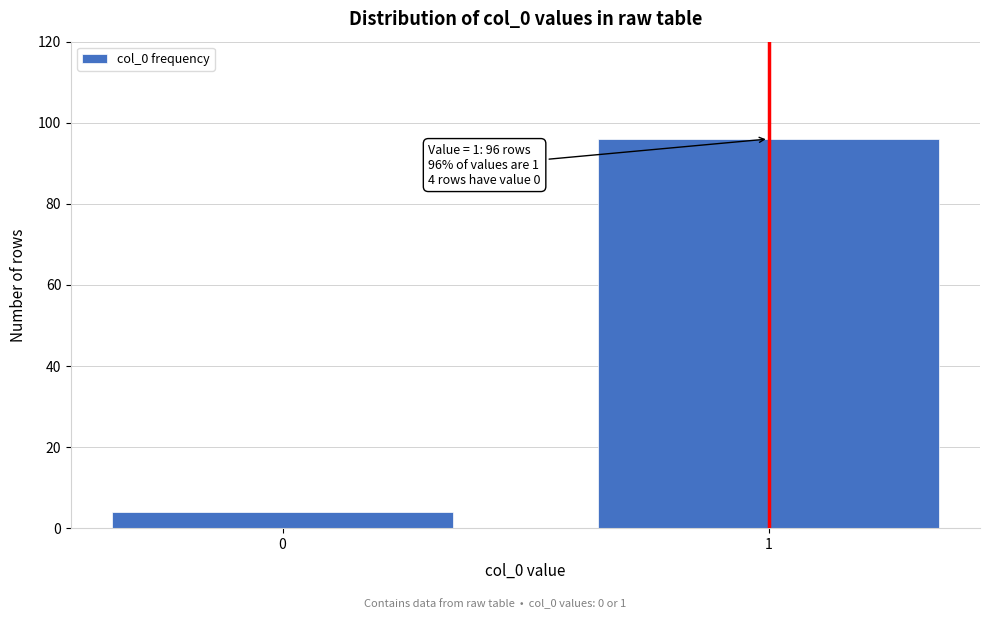

Reading left to right, list all the values displayed in this chart.

0=4	1=96